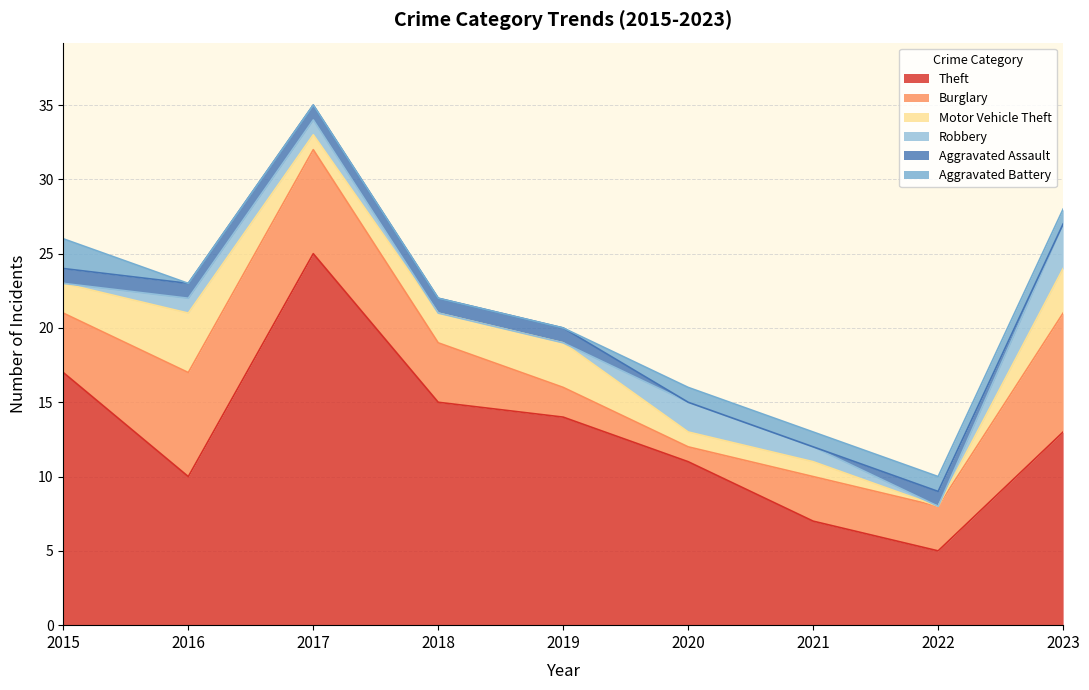

How many data points in Burglary are less than 4?

4